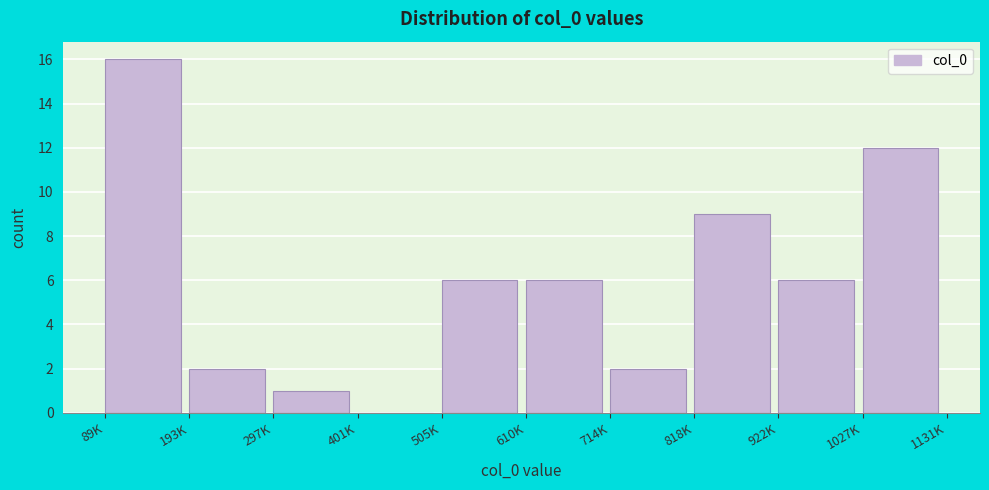

Reading left to right, list all the values displayed in this chart.

89K=16	193K=2	297K=1	401K=0	505K=6	610K=6	714K=2	818K=9	922K=6	1027K=12